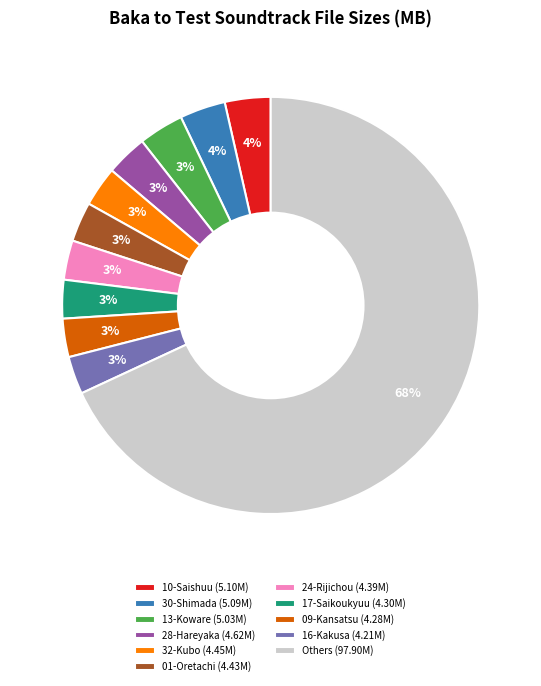

Which slice represents more than half of the pie?

Others (97.90M)